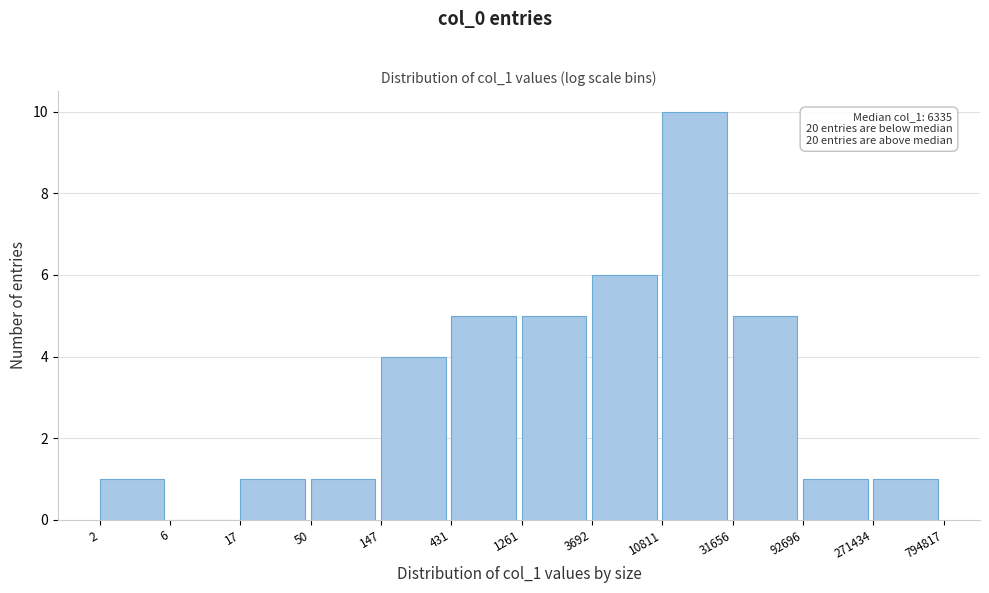

Reading left to right, list all the values displayed in this chart.

2=1	6=0	17=1	50=1	147=4	431=5	1261=5	3692=6	10811=10	31656=5	92696=1	271434=1